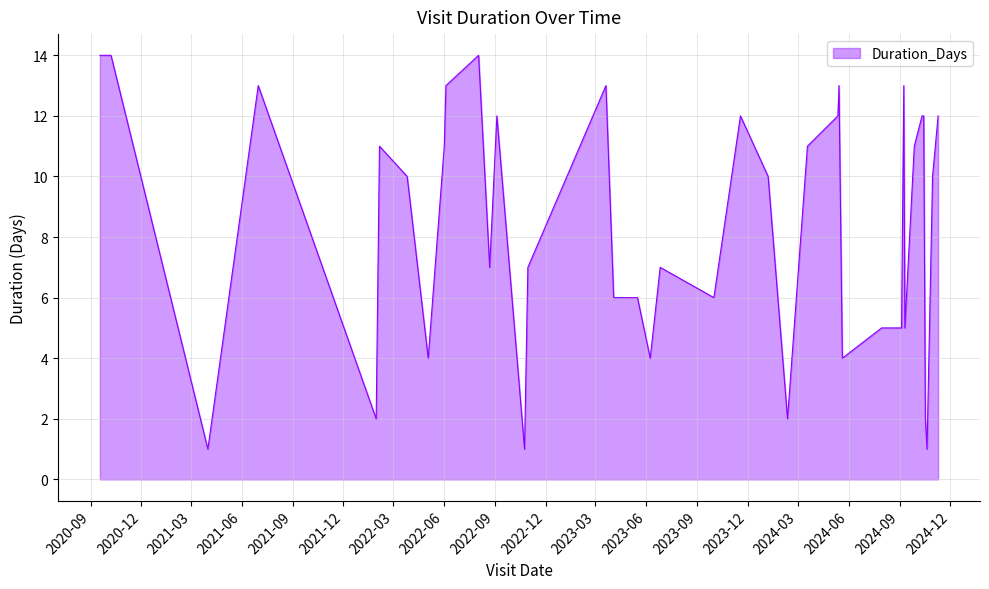

How many lines are shown in the chart?

1